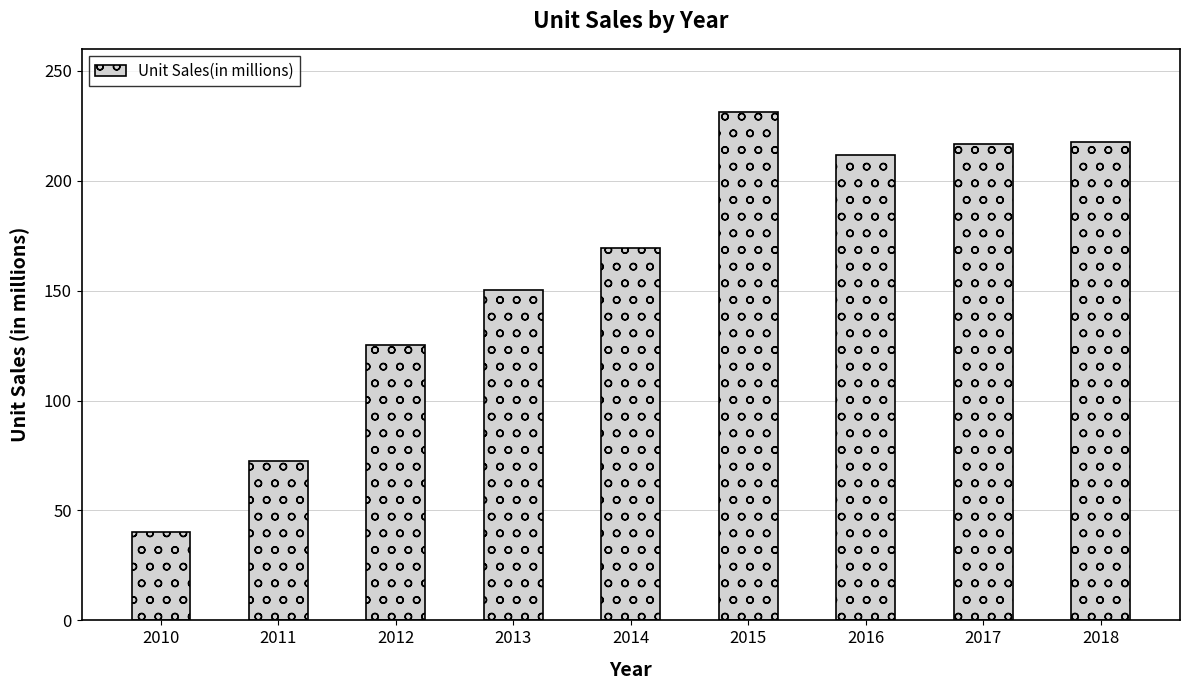

Does the chart contain stacked bars?

No